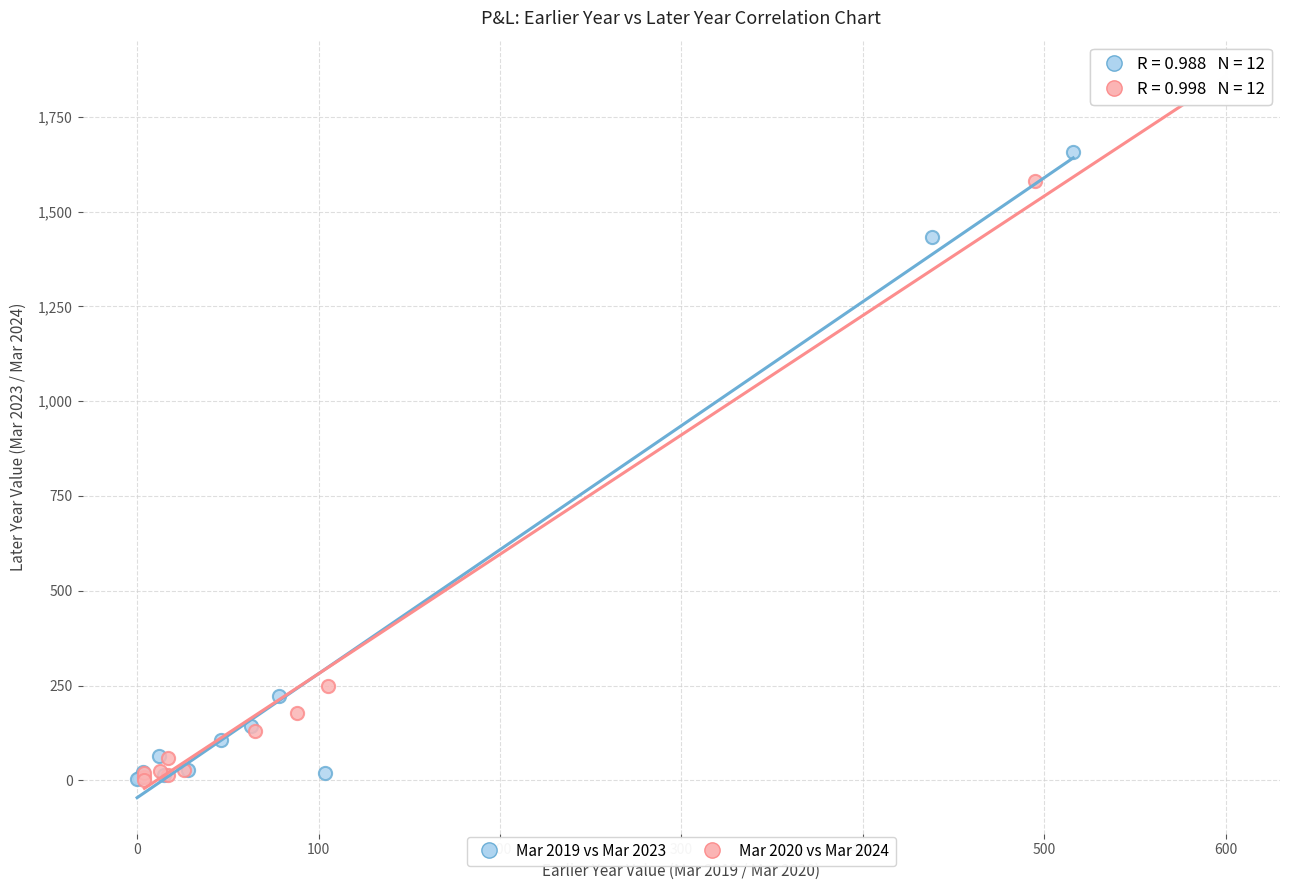

Which series reaches the maximum Y coordinate?

Mar 2020 vs Mar 2024